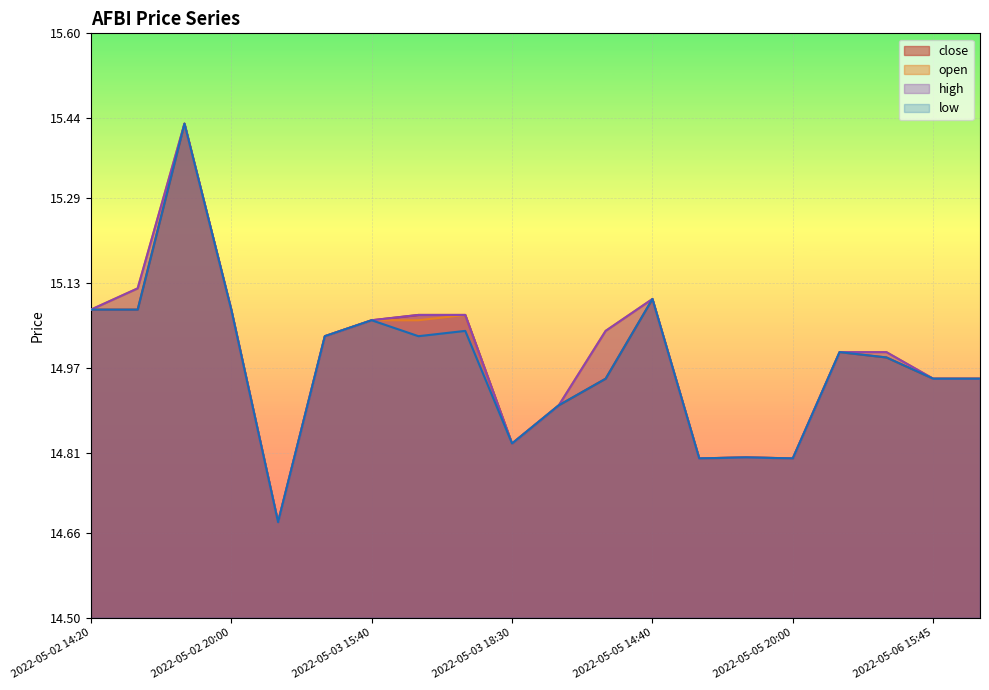

Where does the close series first go above 15?

2022-05-02 14:20